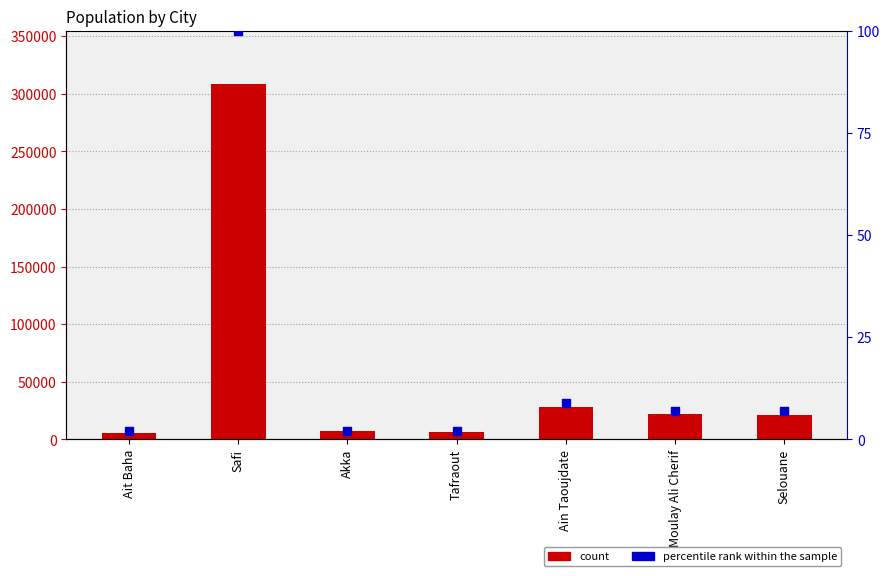

Is the value of count at Moulay Ali Cherif greater than the value of percentile rank within the sample at Moulay Ali Cherif?

Yes